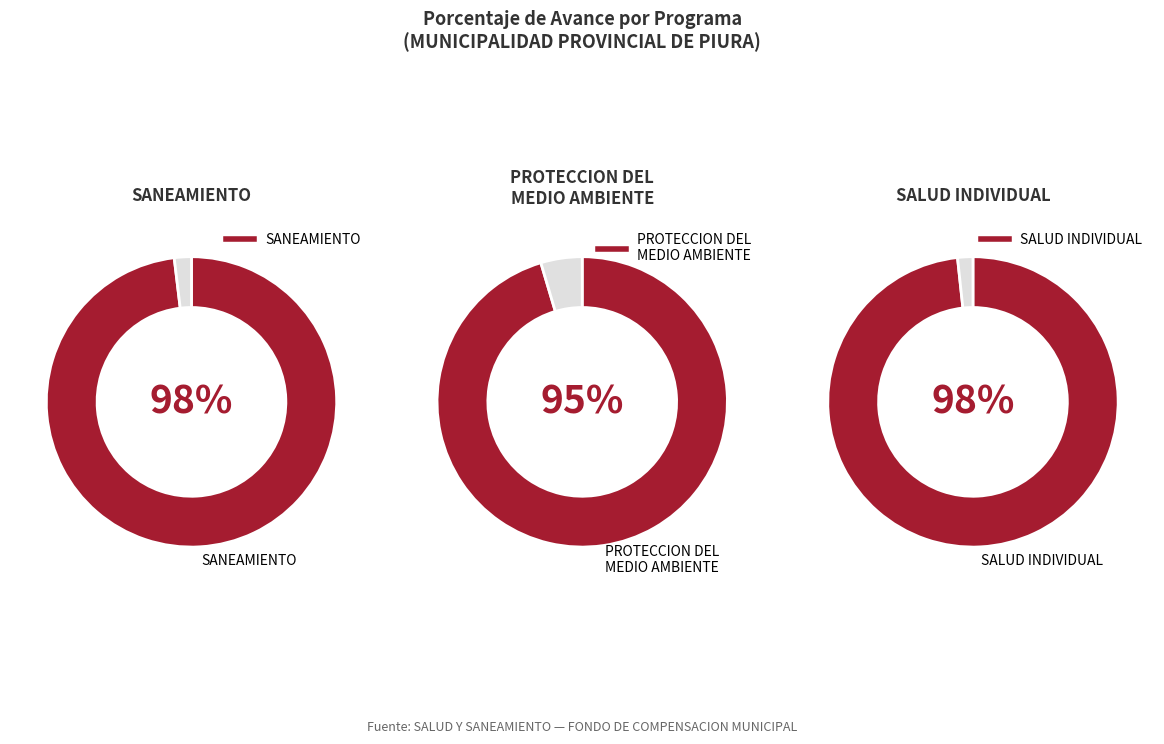

Combined, do 064: SALUD INDIVIDUAL and 048: PROTECCION DEL MEDIO AMBIENTE account for over 50%?

Yes